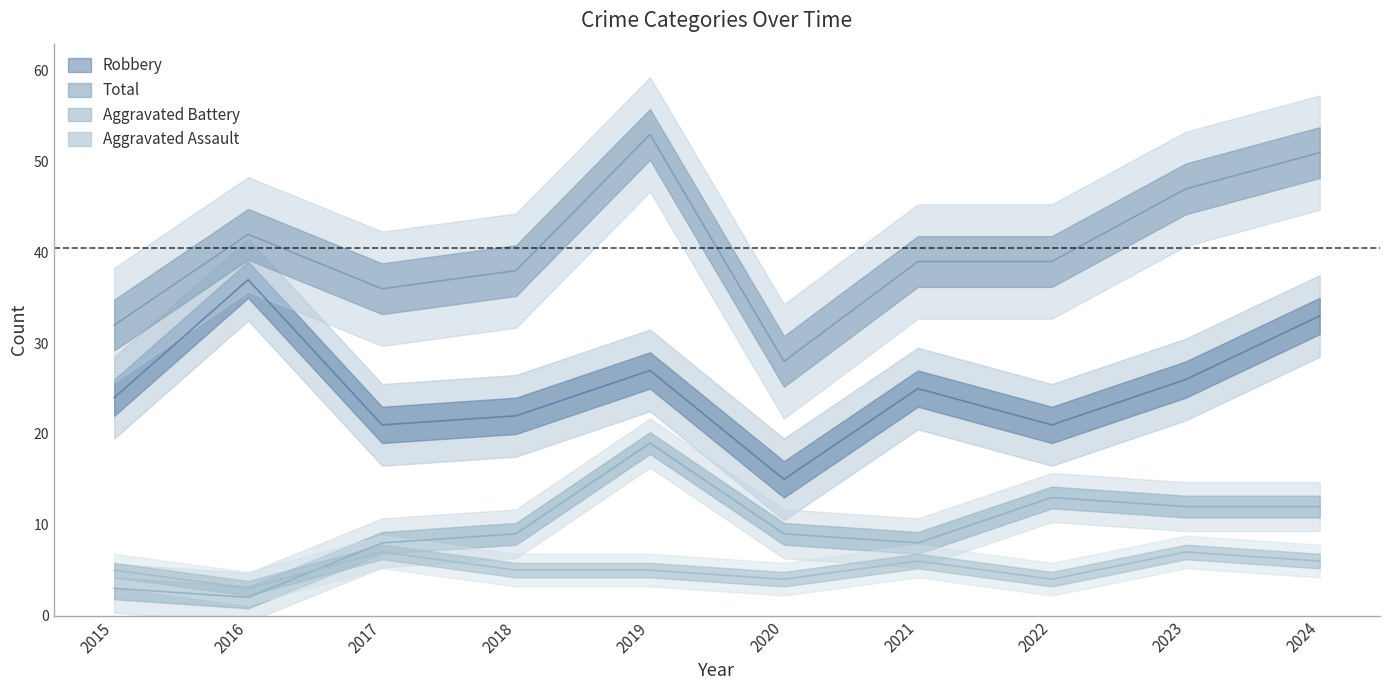

At which category does Aggravated Assault reach its first local peak?

2017